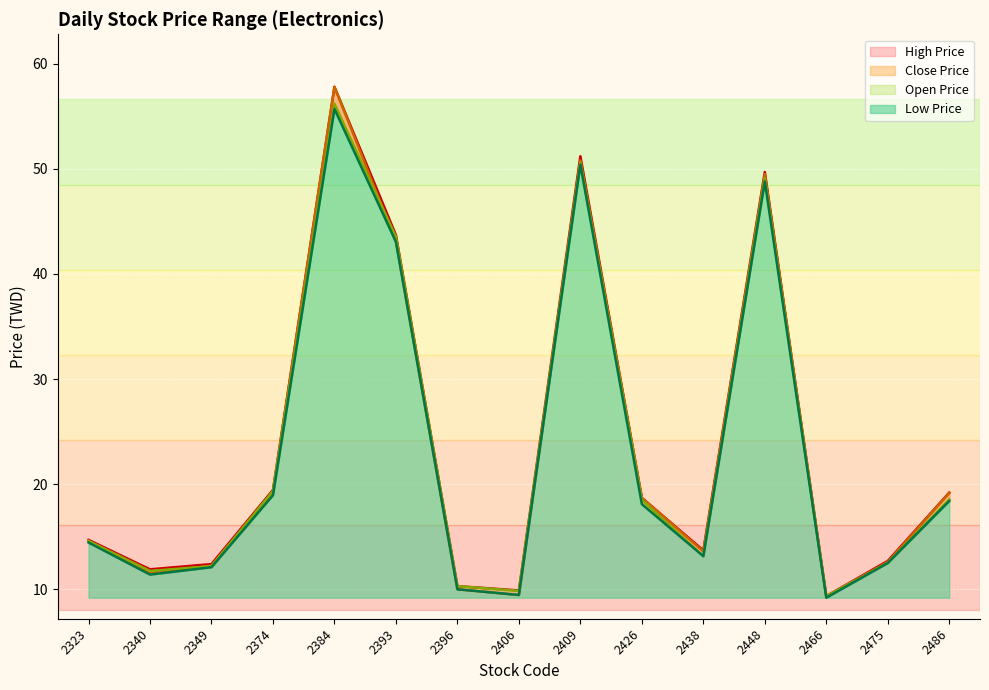

Which category has the highest value in the Open Price series?

2384